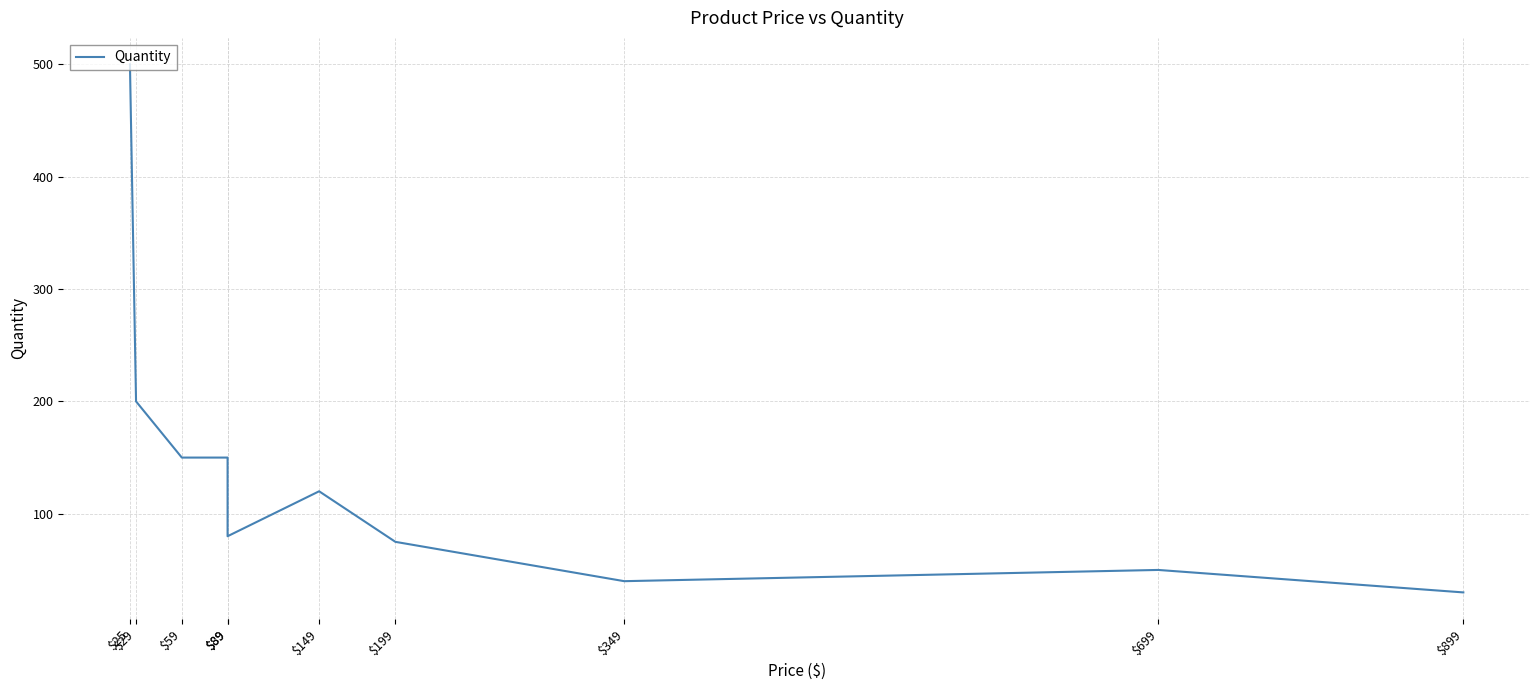

Where is the data nearest to the value 265?

$29